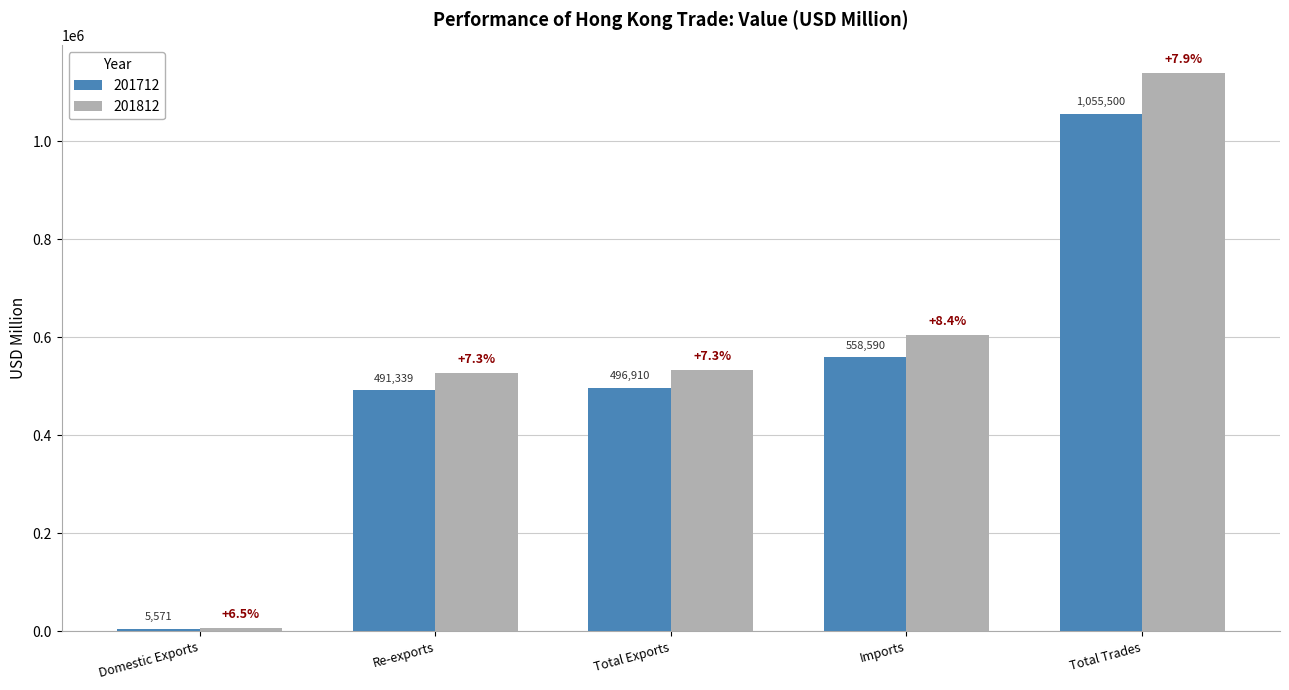

Which series has the largest range (max minus min)?

201812